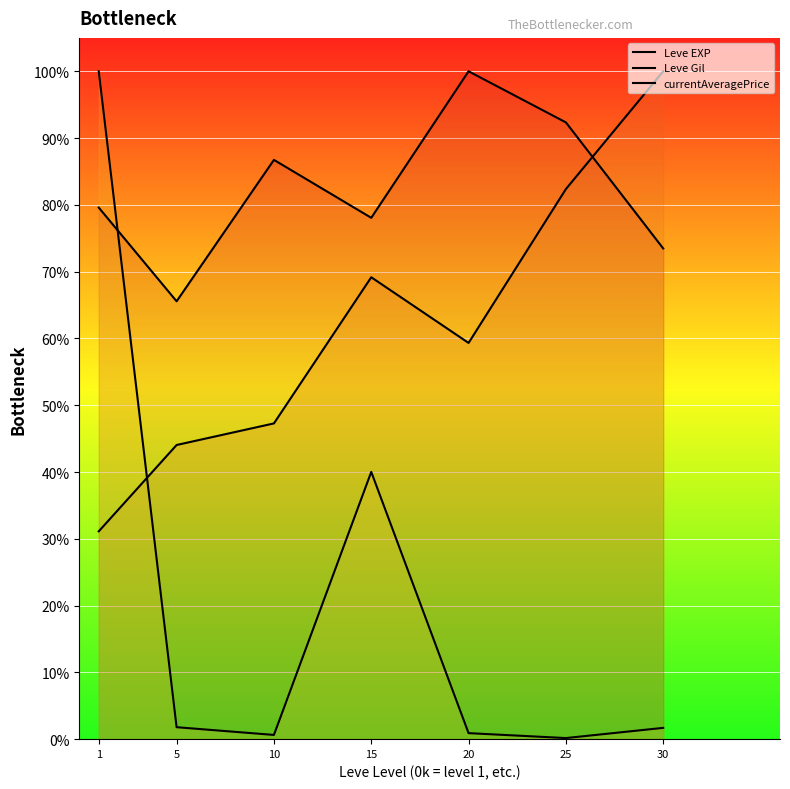

True or false: Leve Gil and Leve EXP intersect in this chart.

True